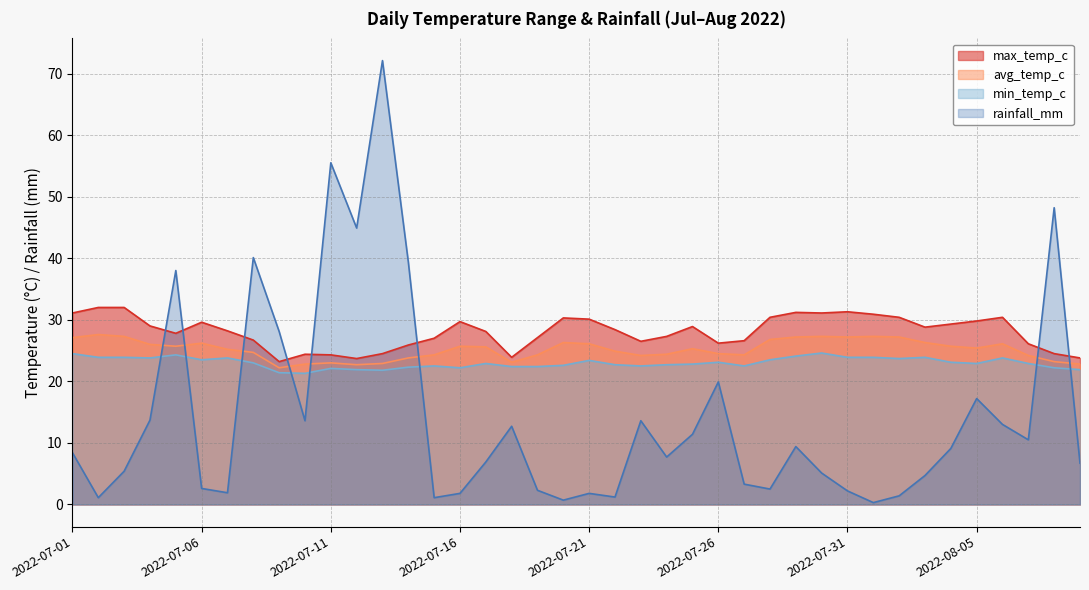

What is the value of the rainfall_mm point at the 5th from the left?

38.0